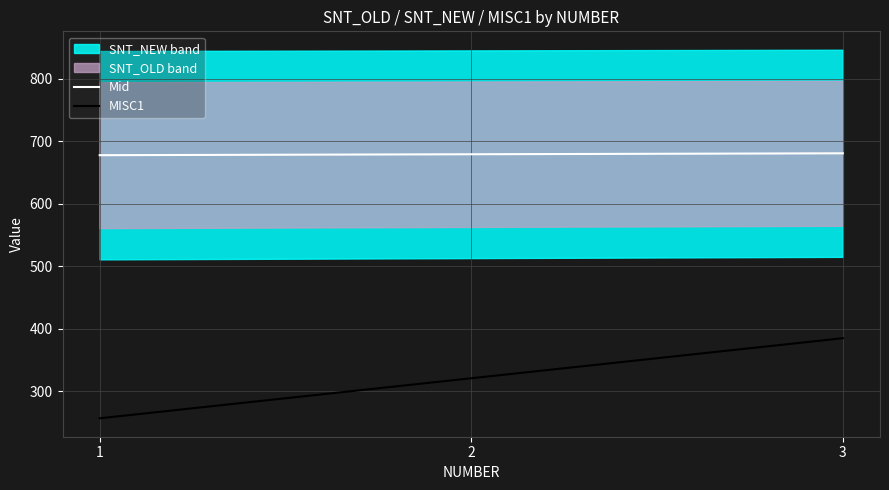

Which series has the largest total across all categories?

Mid